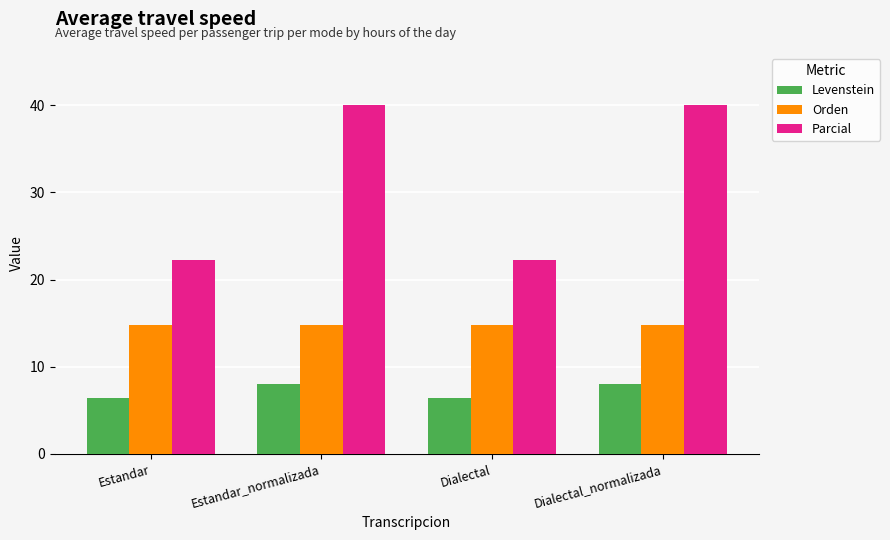

What is the greatest value displayed?

40.0